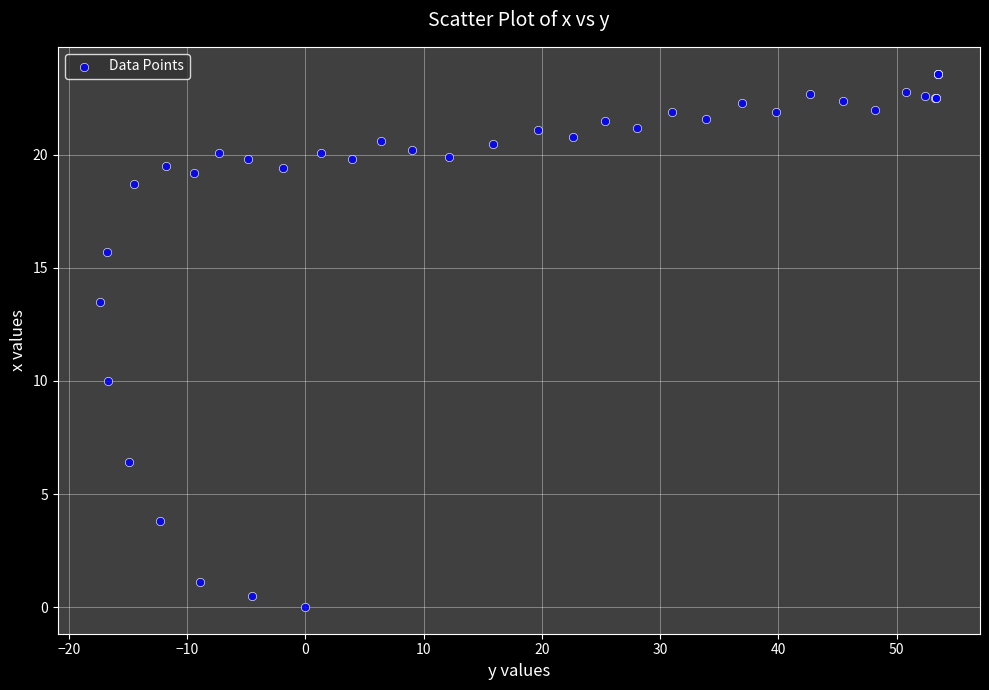

What Y value in the scatter plot is closest to 11?

10.0